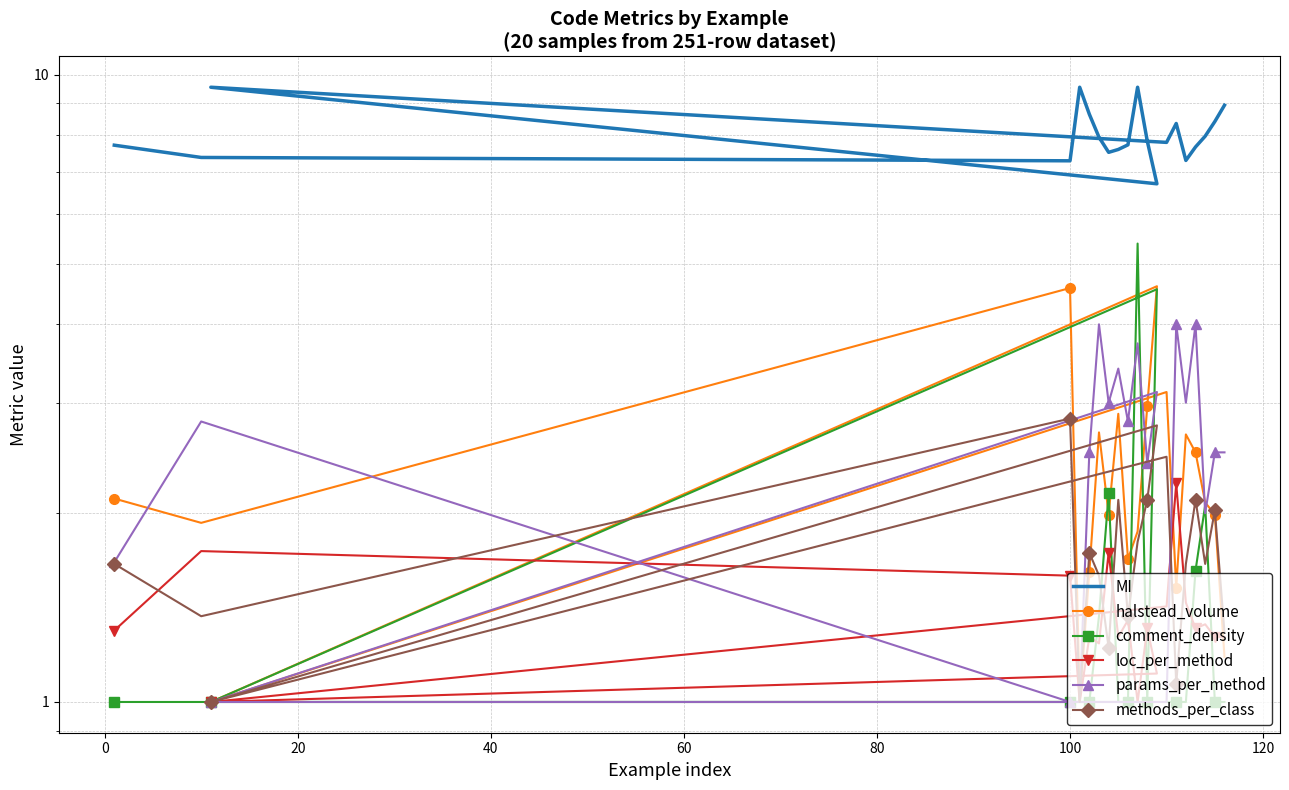

What is the value of the halstead_volume point at the 14th from the left?

3.1